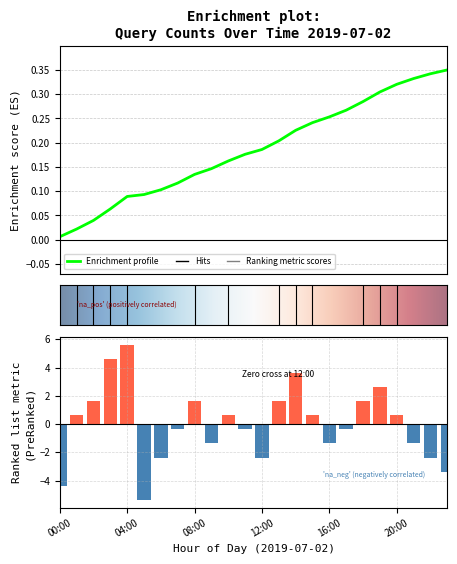

Are the bars horizontal?

No